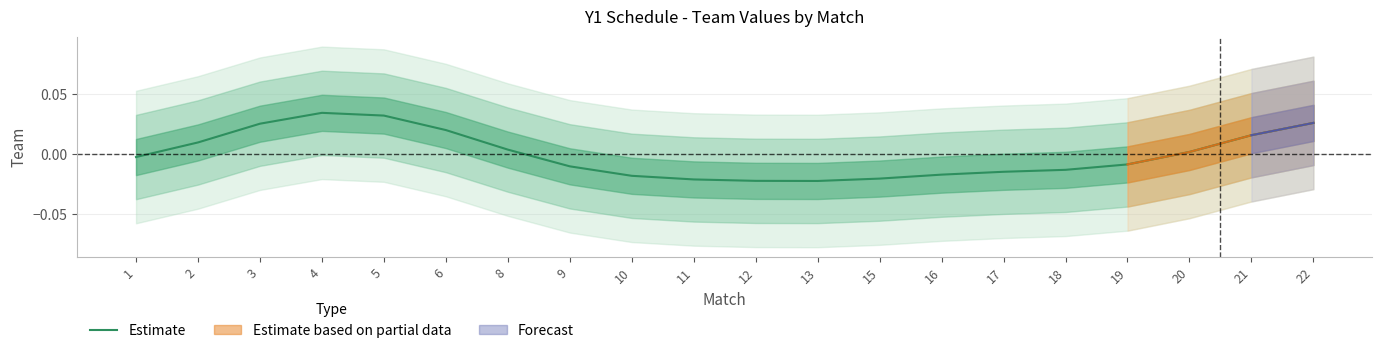

How many interior local peaks (higher than both neighbors) does the data have?

1